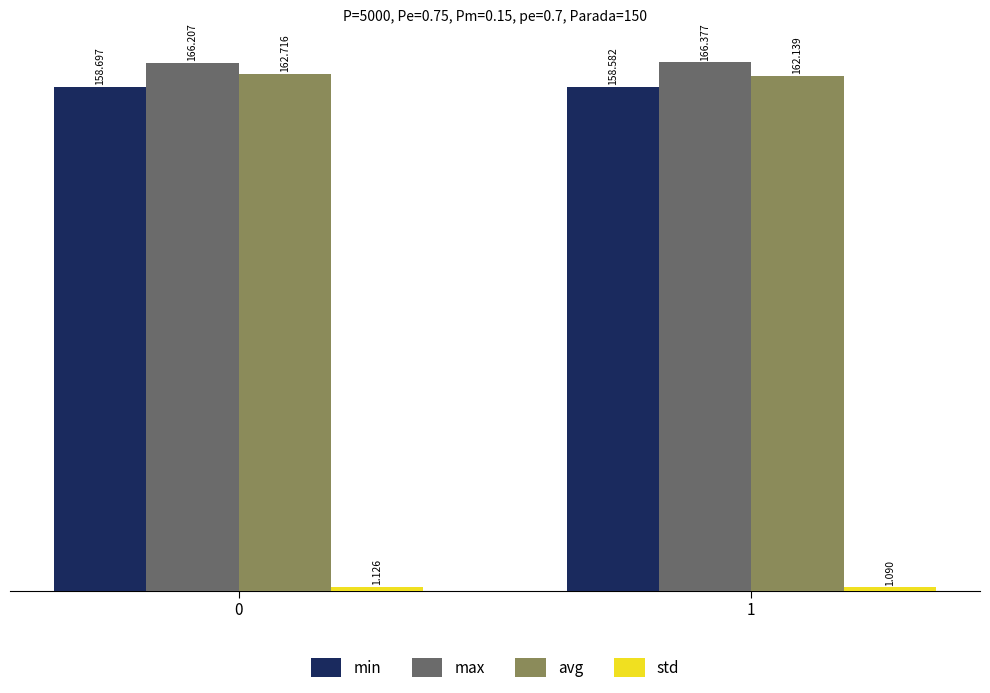

Between 0 and 1, which series saw the biggest shift?

avg